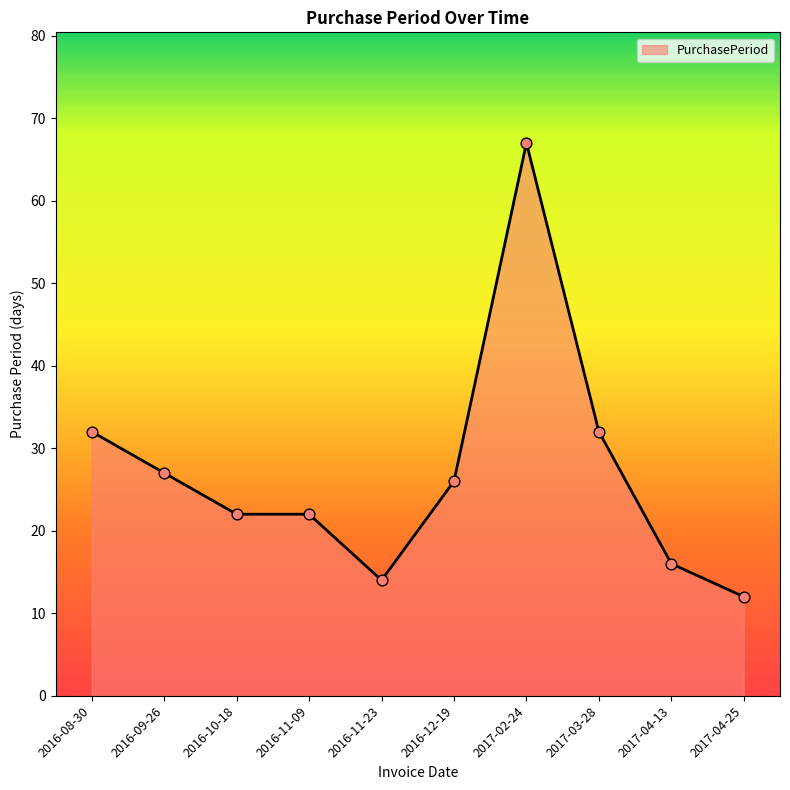

Which has a higher value, 2017-03-28 or 2017-02-24?

2017-02-24